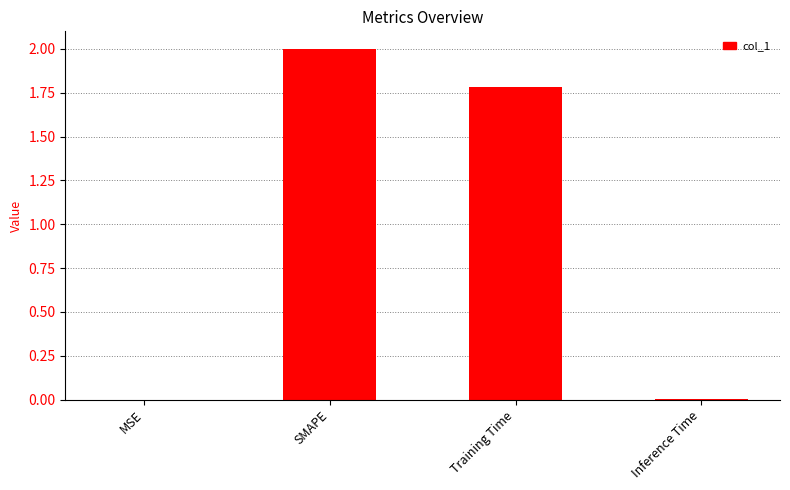

What is the sum of all values?

3.8